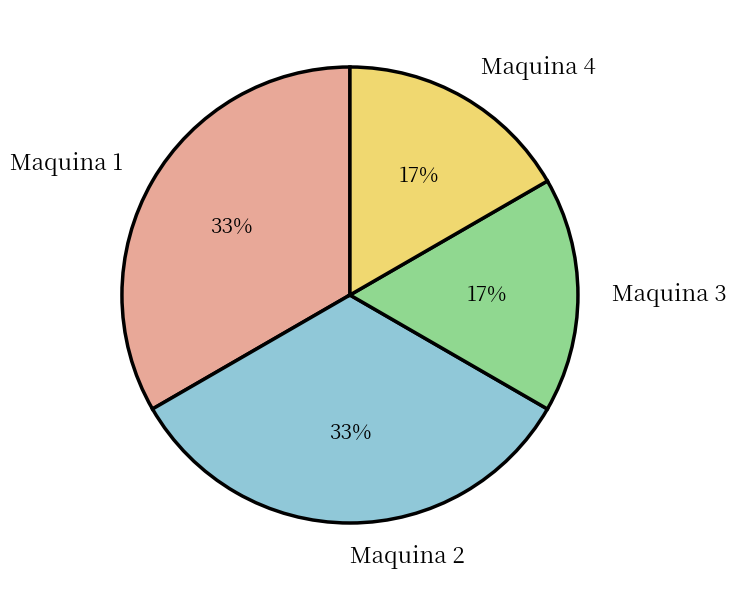

To the nearest percent, what percentage of the pie is Maquina 1?

33%